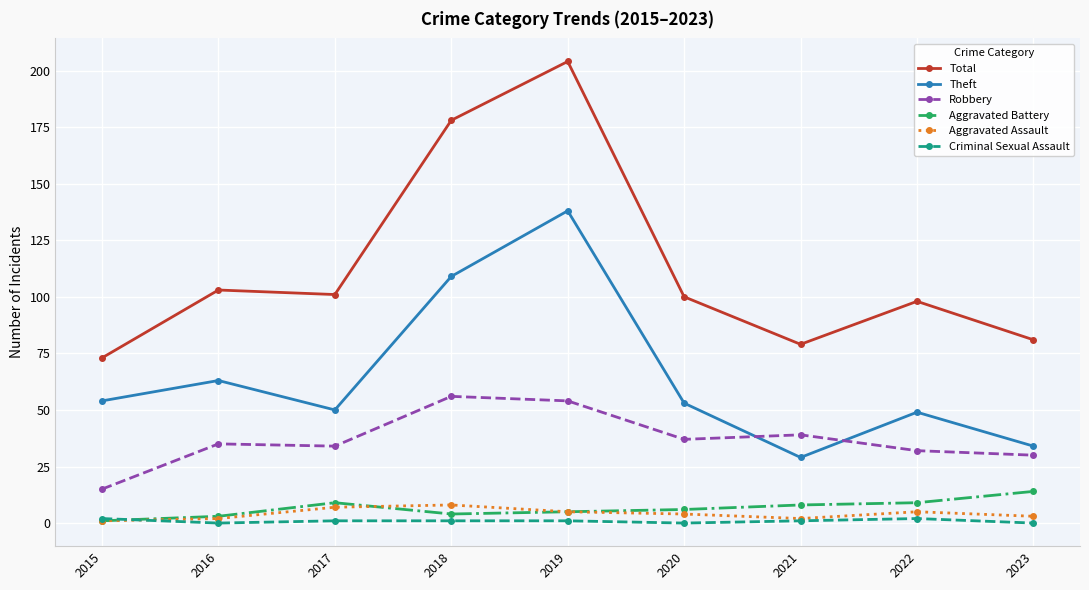

What is the difference between the maximum and minimum values in the Aggravated Assault series?

7